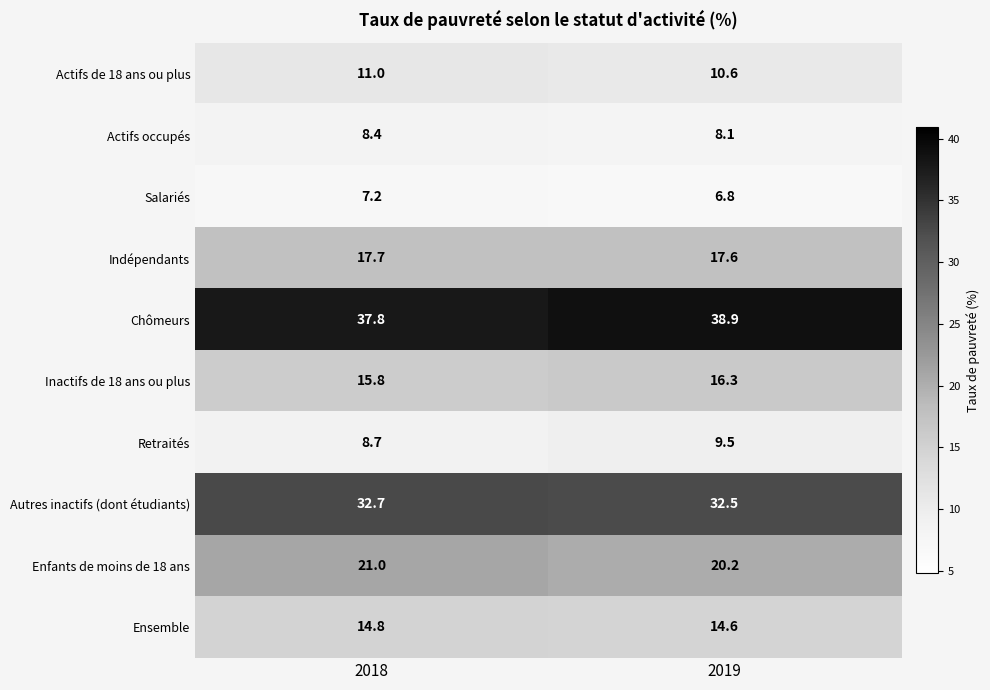

What is the sum of all Autres inactifs (dont étudiants) values?

65.2